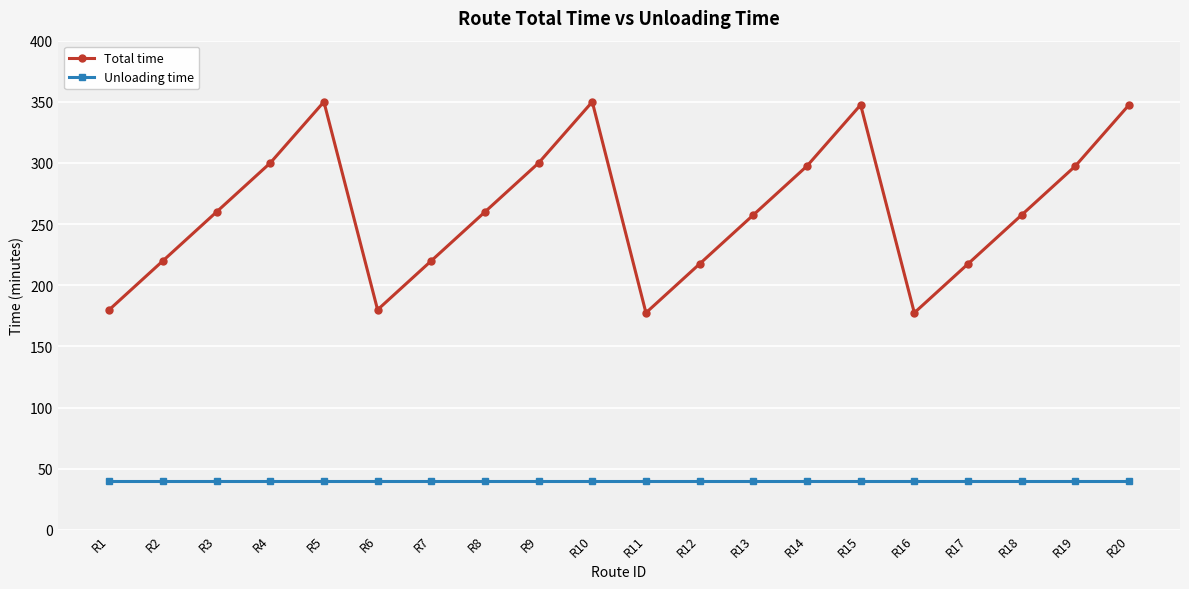

What is the value of the Total time point at the 5th from the left?

350.0